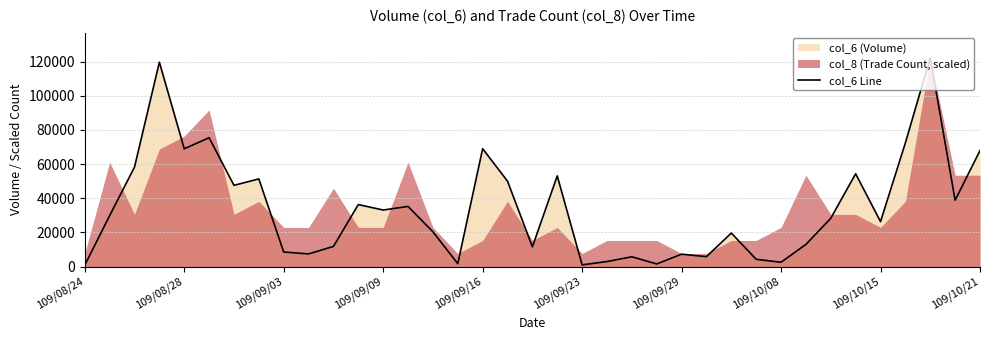

What is the sum of the values at 26 and 109/09/03?

77870